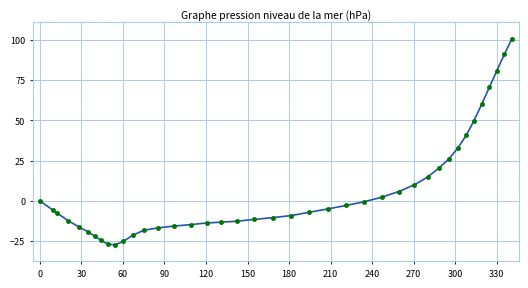

What is the difference between the maximum and minimum values?

128.2